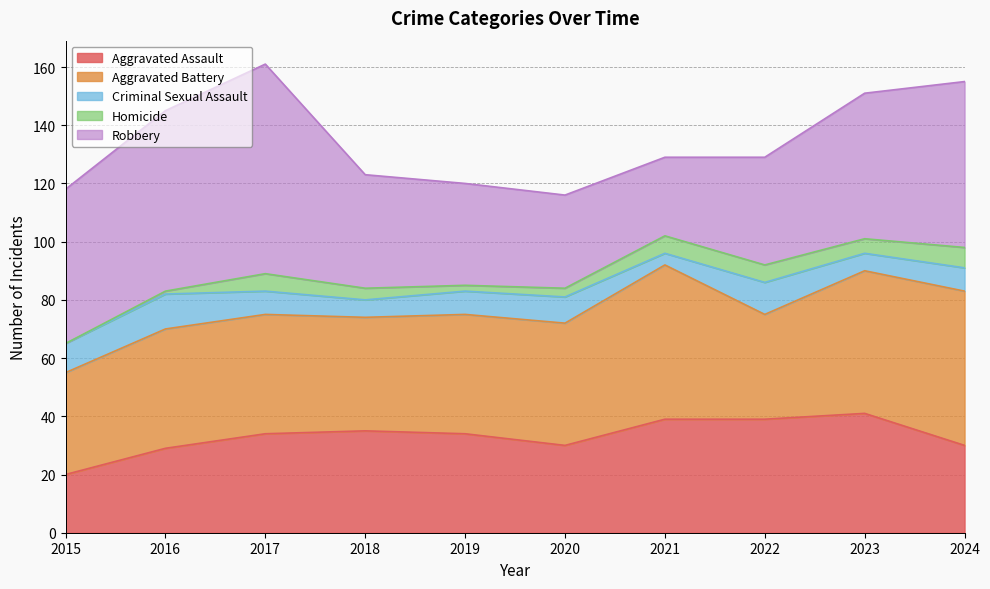

Rank the categories by Criminal Sexual Assault value from highest to lowest.

2016, 2022, 2015, 2020, 2017, 2019, 2024, 2018, 2023, 2021